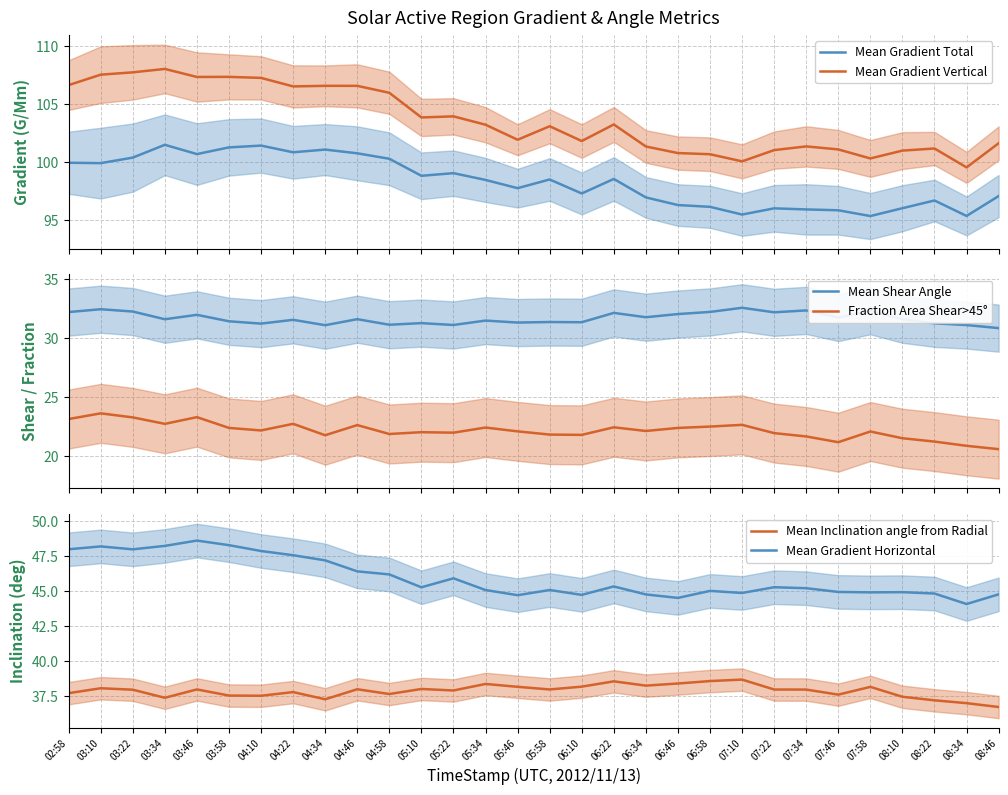

What is the difference between the Mean Gradient Total values at 03:22 and 07:46?

4.5